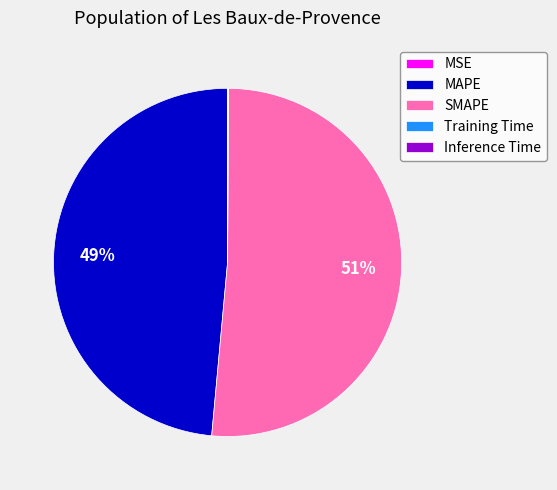

The MAPE slice represents 54% of the pie. True or false?

False